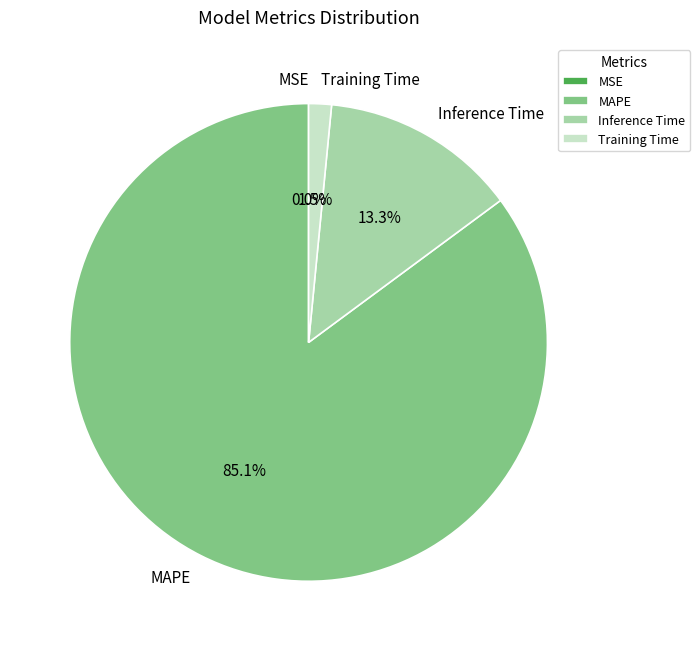

True or false: MAPE accounts for 85% of the total.

True